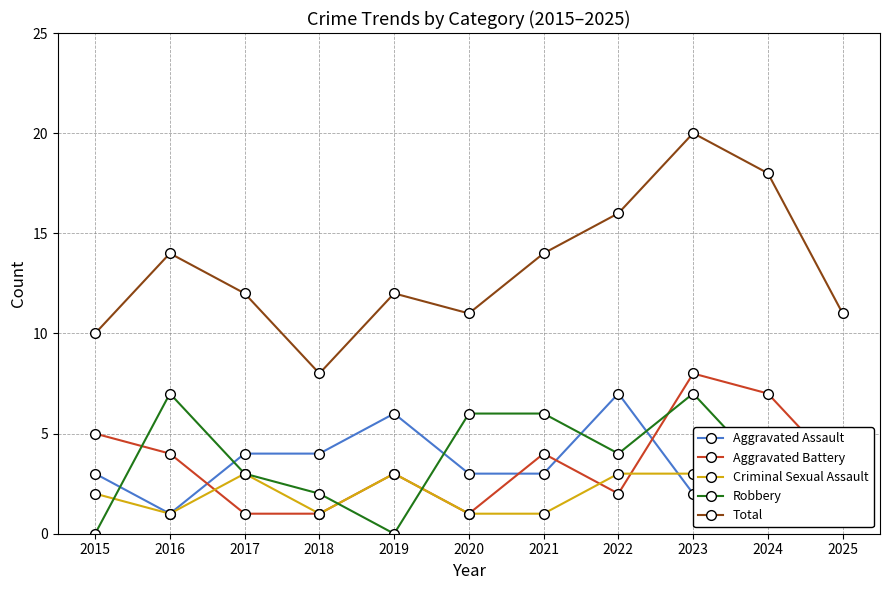

Reading left to right, list all the values displayed in this chart.

Aggravated Assault: 2015=3	2016=1	2017=4	2018=4	2019=6	2020=3	2021=3	2022=7	2023=2	2024=5	2025=4
Aggravated Battery: 2015=5	2016=4	2017=1	2018=1	2019=3	2020=1	2021=4	2022=2	2023=8	2024=7	2025=3
Criminal Sexual Assault: 2015=2	2016=1	2017=3	2018=1	2019=3	2020=1	2021=1	2022=3	2023=3	2024=3	2025=1
Robbery: 2015=0	2016=7	2017=3	2018=2	2019=0	2020=6	2021=6	2022=4	2023=7	2024=3	2025=2
Total: 2015=10	2016=14	2017=12	2018=8	2019=12	2020=11	2021=14	2022=16	2023=20	2024=18	2025=11